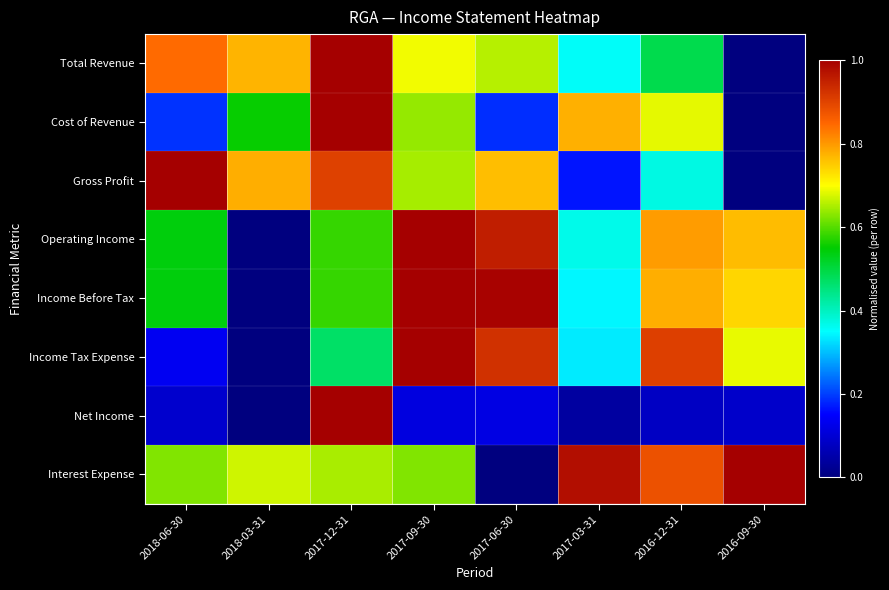

Reading left to right, extract all data points from this chart.

Total Revenue: 2018-06-30=0.8	2018-03-31=0.8	2017-12-31=1.0	2017-09-30=0.7	2017-06-30=0.7	2017-03-31=0.4	2016-12-31=0.5	2016-09-30=0.0
Cost of Revenue: 2018-06-30=0.2	2018-03-31=0.6	2017-12-31=1.0	2017-09-30=0.6	2017-06-30=0.2	2017-03-31=0.8	2016-12-31=0.7	2016-09-30=0.0
Gross Profit: 2018-06-30=1.0	2018-03-31=0.8	2017-12-31=0.9	2017-09-30=0.6	2017-06-30=0.8	2017-03-31=0.2	2016-12-31=0.4	2016-09-30=0.0
Operating Income: 2018-06-30=0.5	2018-03-31=0.0	2017-12-31=0.6	2017-09-30=1.0	2017-06-30=1.0	2017-03-31=0.4	2016-12-31=0.8	2016-09-30=0.8
Income Before Tax: 2018-06-30=0.5	2018-03-31=0.0	2017-12-31=0.6	2017-09-30=1.0	2017-06-30=1.0	2017-03-31=0.3	2016-12-31=0.8	2016-09-30=0.7
Income Tax Expense: 2018-06-30=0.1	2018-03-31=0.0	2017-12-31=0.5	2017-09-30=1.0	2017-06-30=0.9	2017-03-31=0.3	2016-12-31=0.9	2016-09-30=0.7
Net Income: 2018-06-30=0.1	2018-03-31=0.0	2017-12-31=1.0	2017-09-30=0.1	2017-06-30=0.1	2017-03-31=0.0	2016-12-31=0.1	2016-09-30=0.1
Interest Expense: 2018-06-30=0.6	2018-03-31=0.7	2017-12-31=0.6	2017-09-30=0.6	2017-06-30=0.0	2017-03-31=1.0	2016-12-31=0.9	2016-09-30=1.0